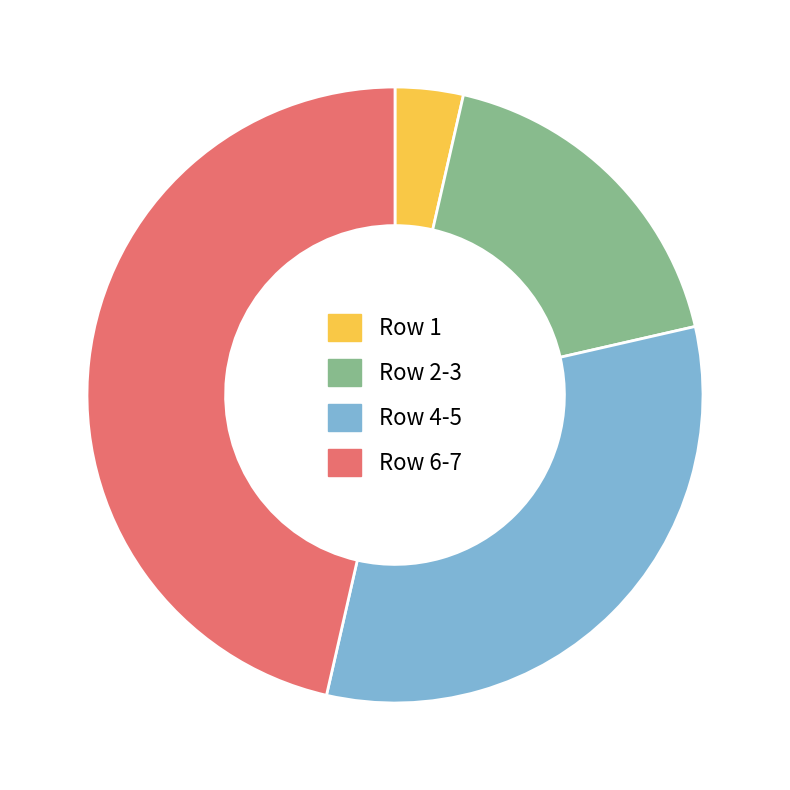

What is the smallest slice in the pie chart?

Row 1